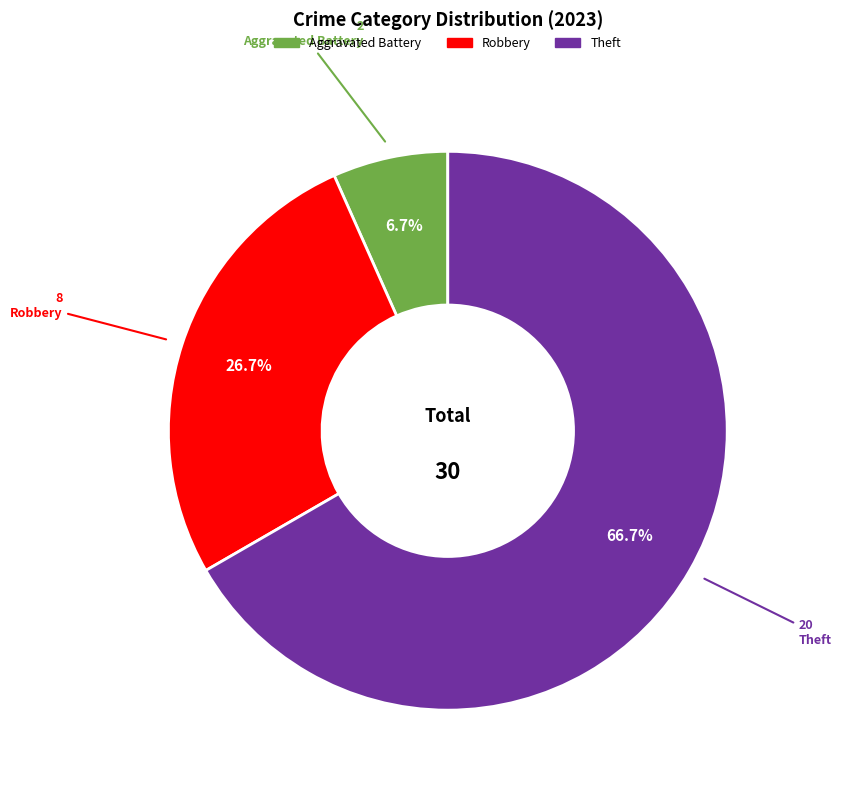

Is there any slice that represents more than half of the pie?

Yes